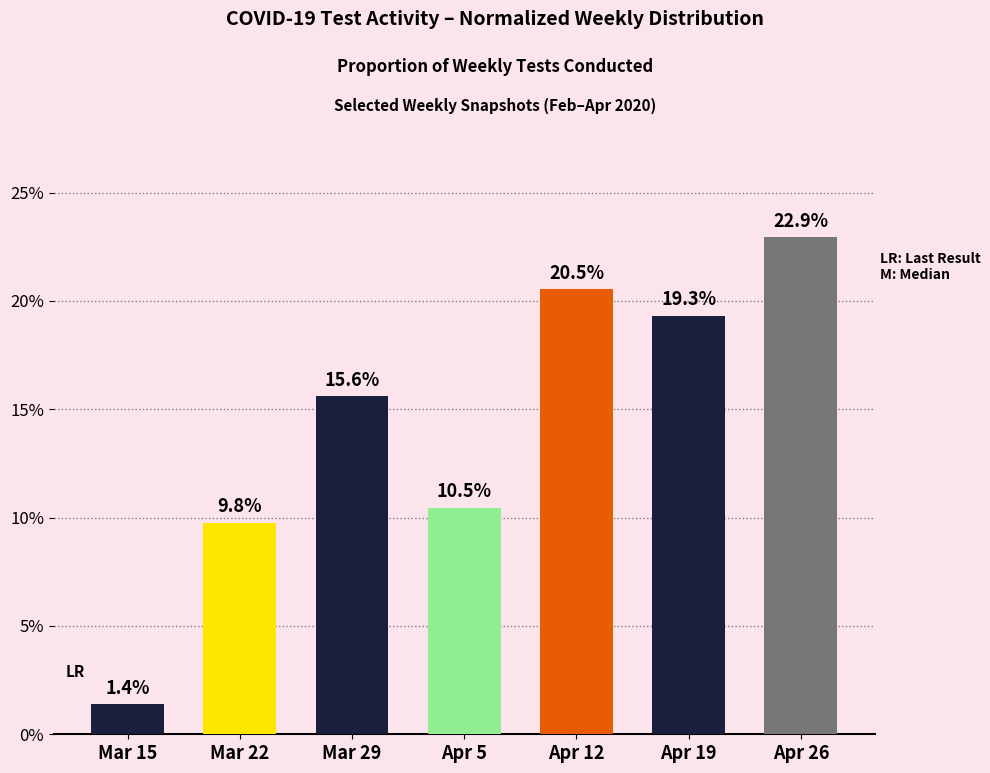

What is the change in value from Apr 5 to Apr 12?

+10.1